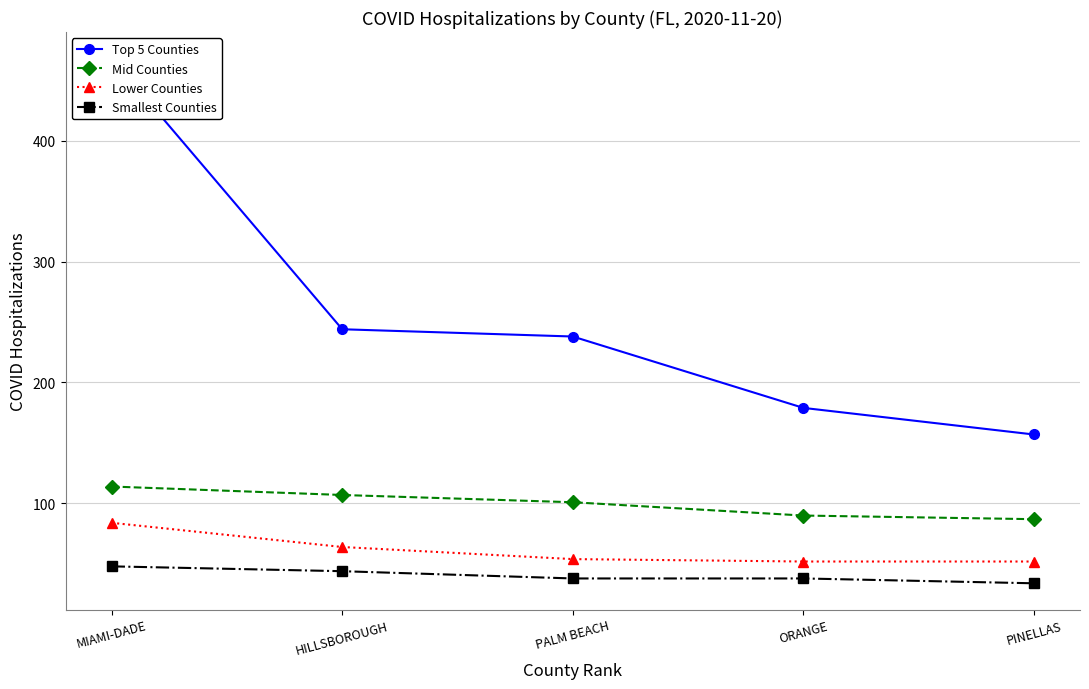

True or false: Lower Counties and Mid Counties cross at least once.

False